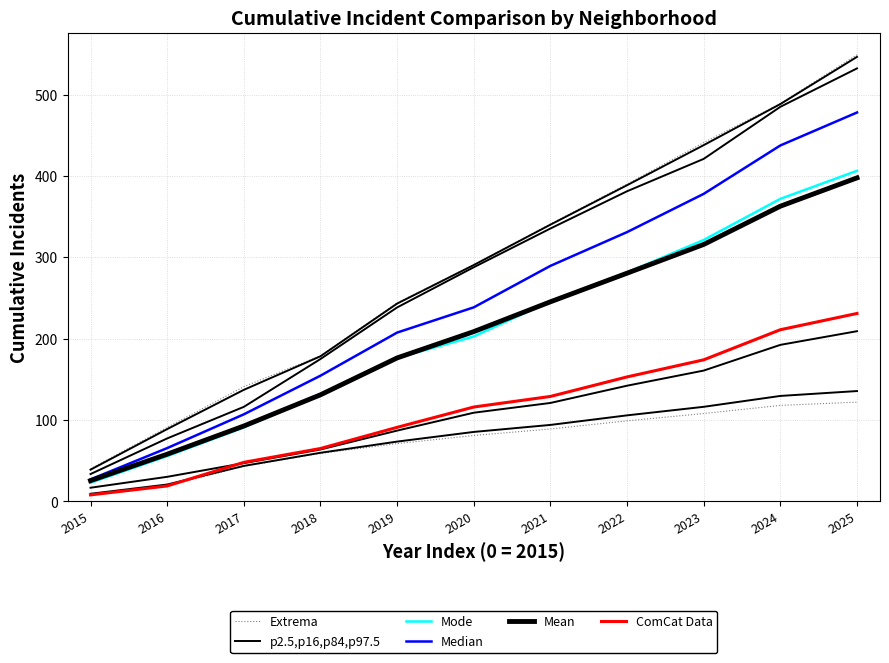

What is the total value across all series at 2020?

1347.4